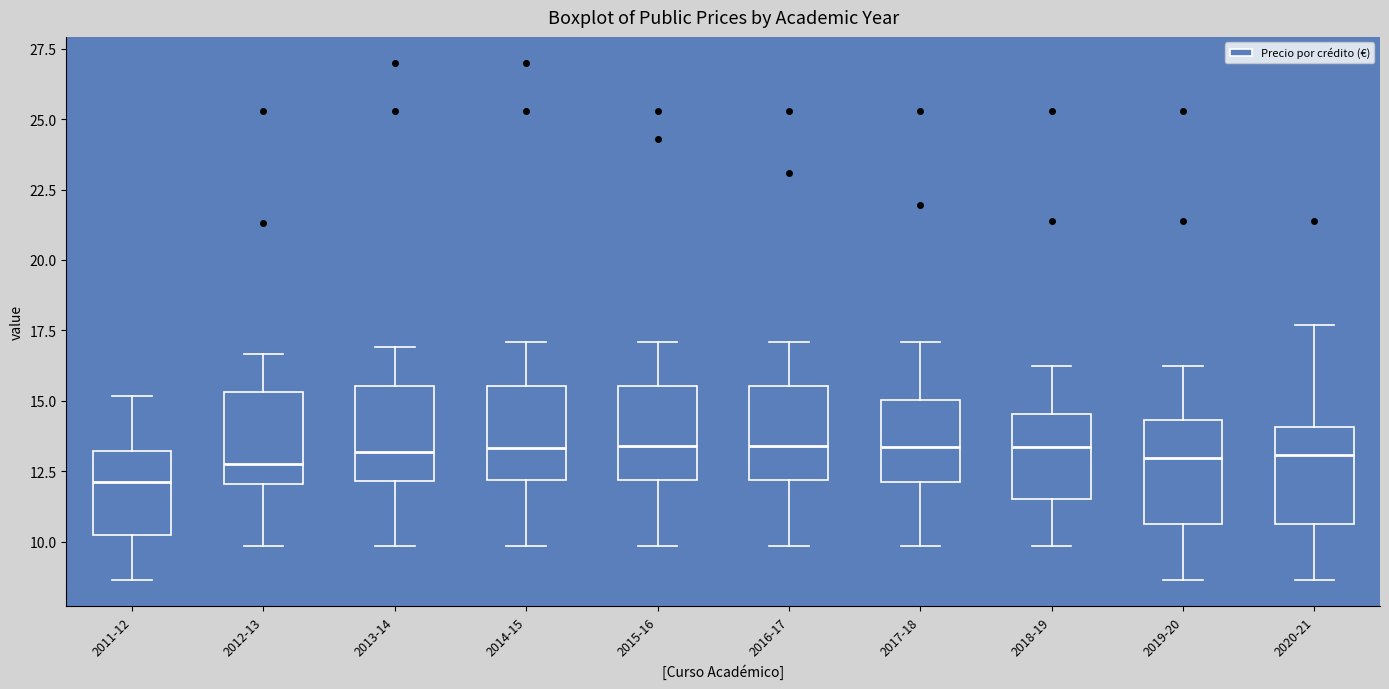

Which box's median line is the lowest?

2011-12